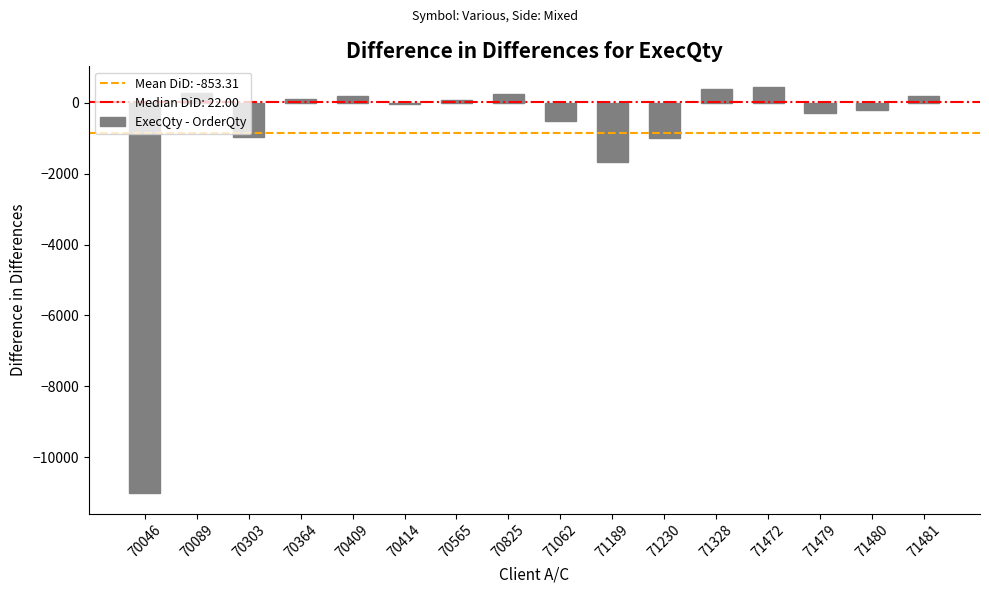

What is the sum of all values?

-13653